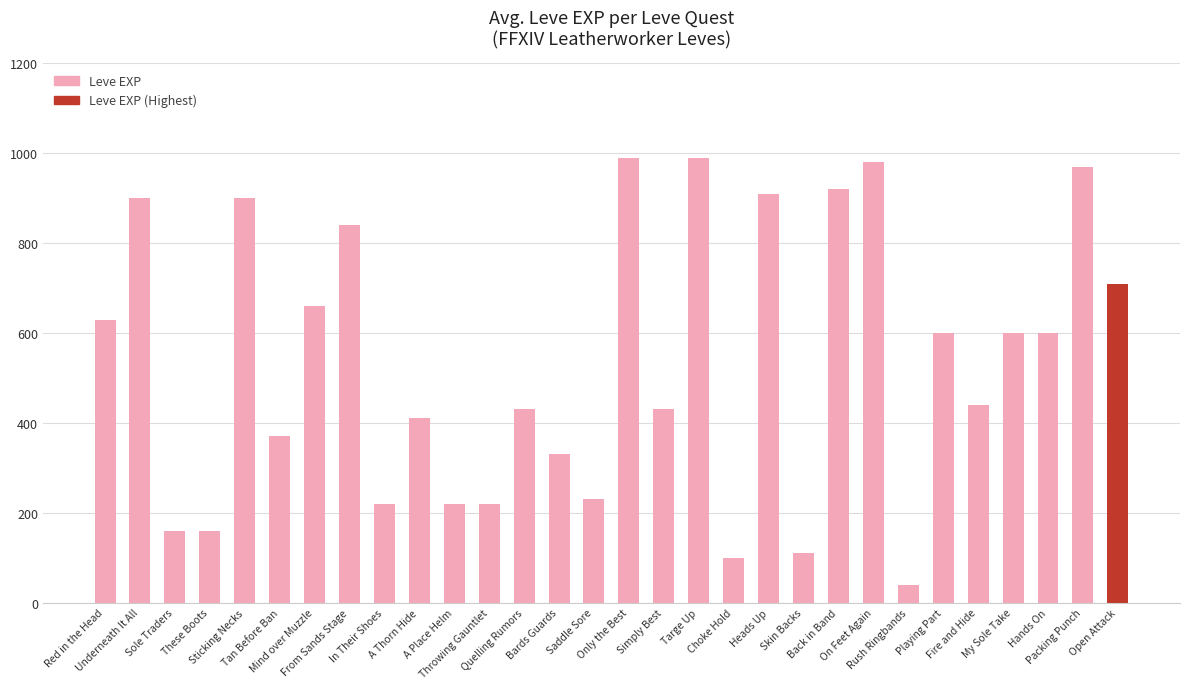

What is the sum of the values at My Sole Take and These Boots?

760